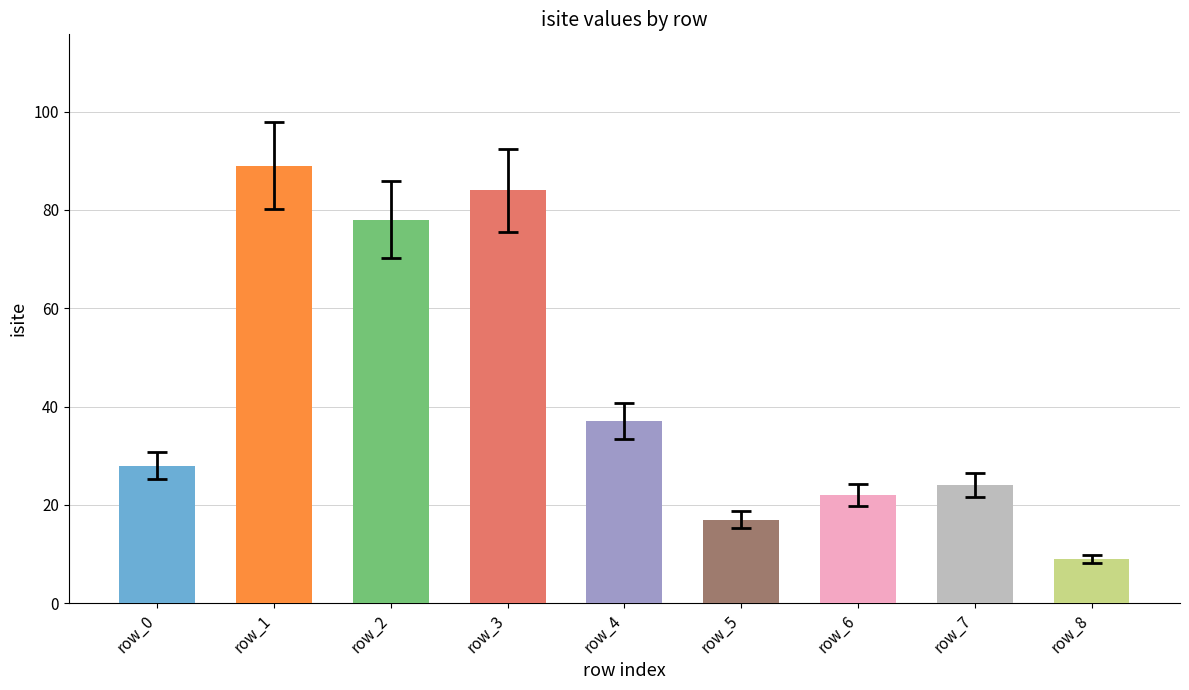

Are the bars grouped side by side (vs. stacked)?

No